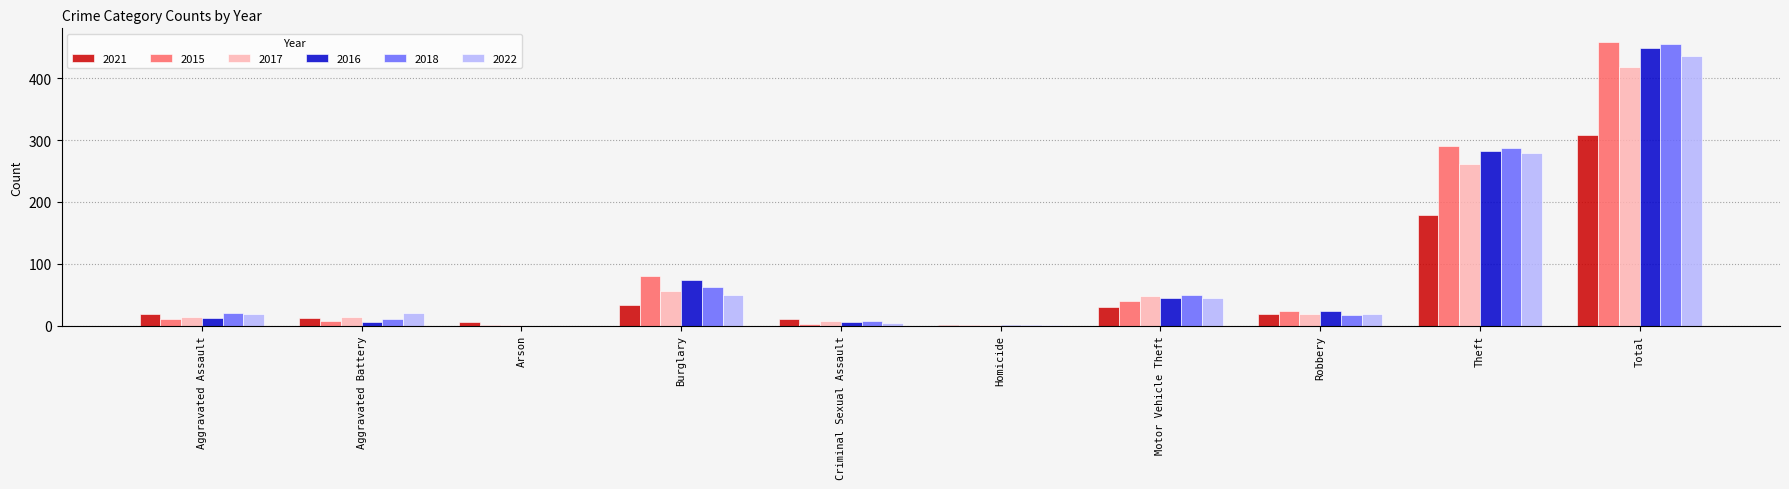

Between Motor Vehicle Theft and Total, which series saw the biggest shift?

2015